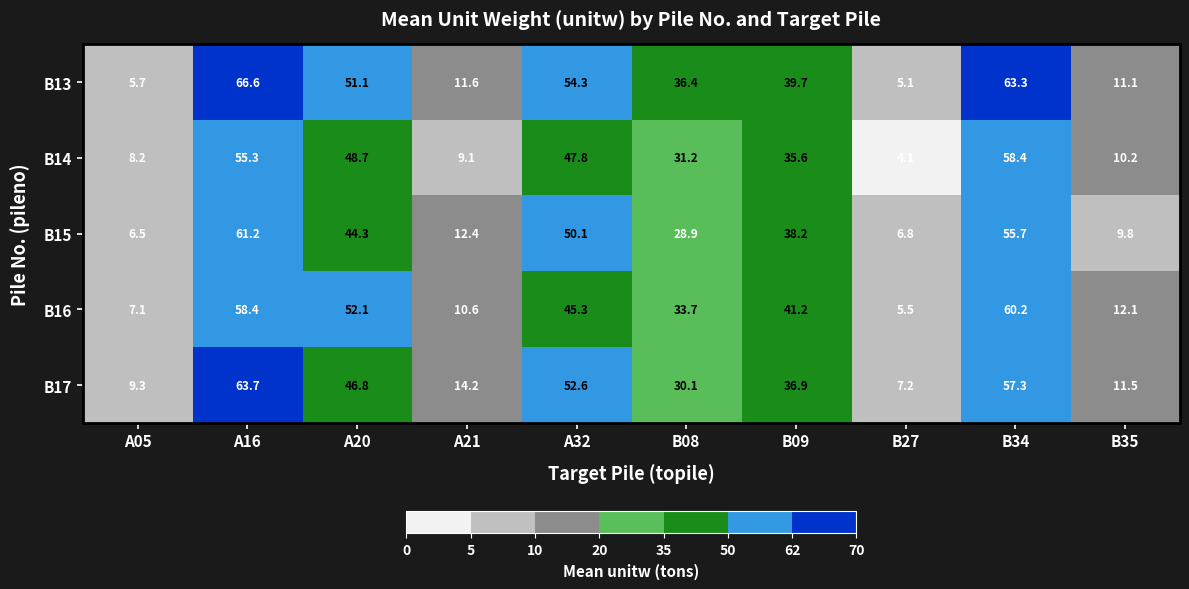

Which series has the widest spread of values?

B13